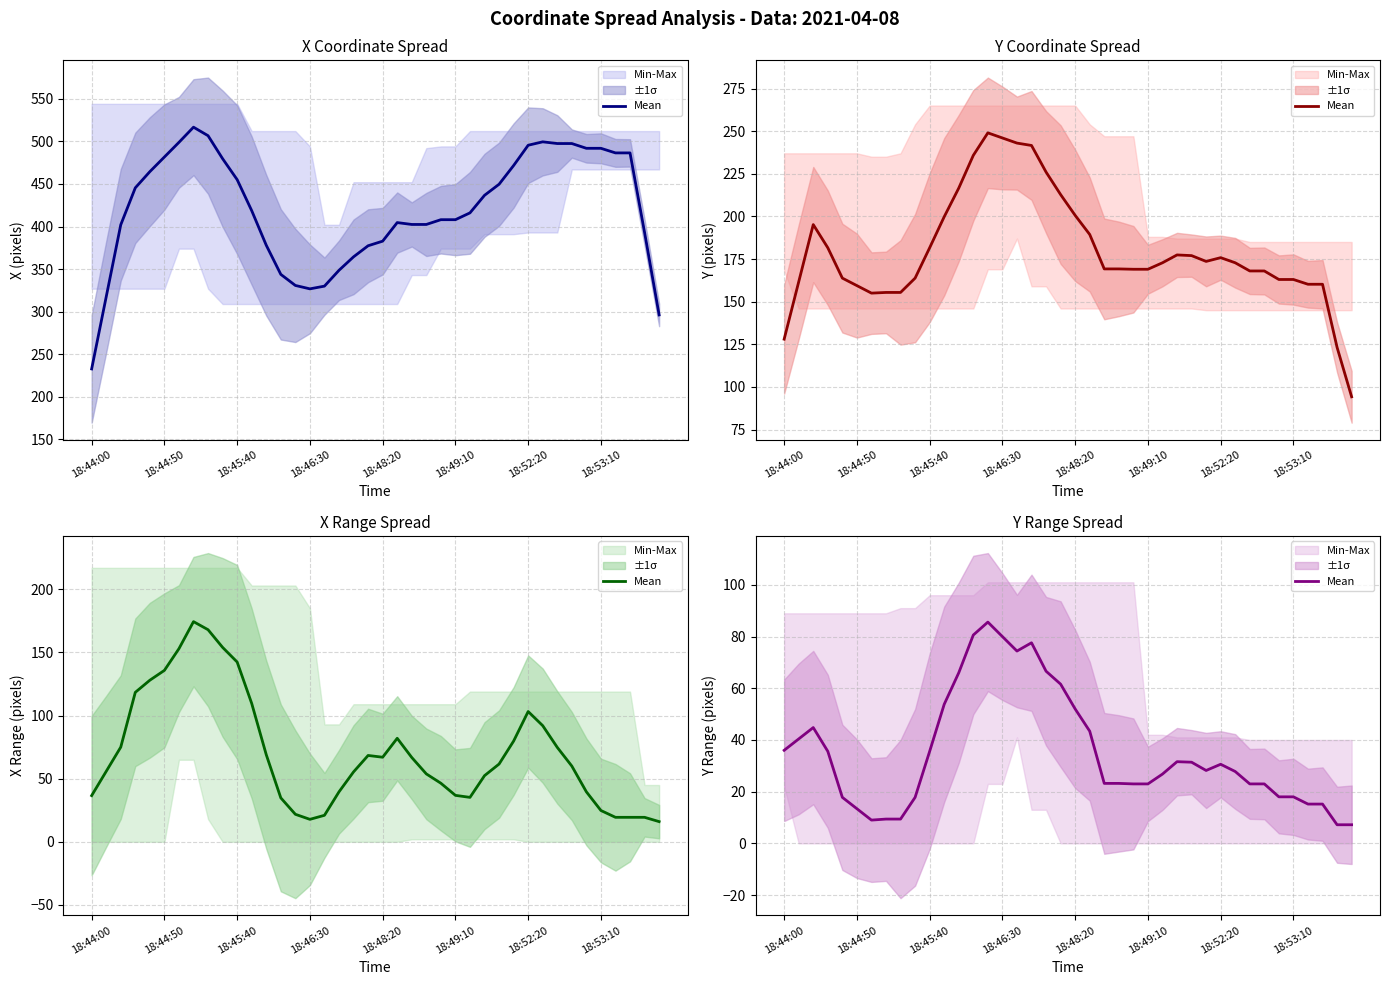

The value at 38 is 7.2. True or false?

True